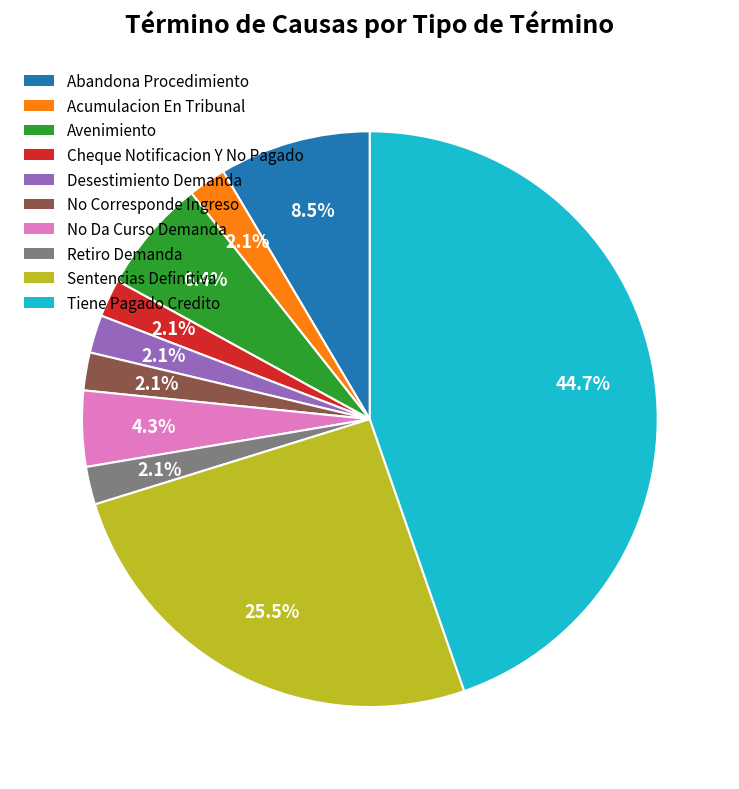

Approximately how many times larger is the value at Abandona Procedimiento compared to No Corresponde Ingreso?

4.0